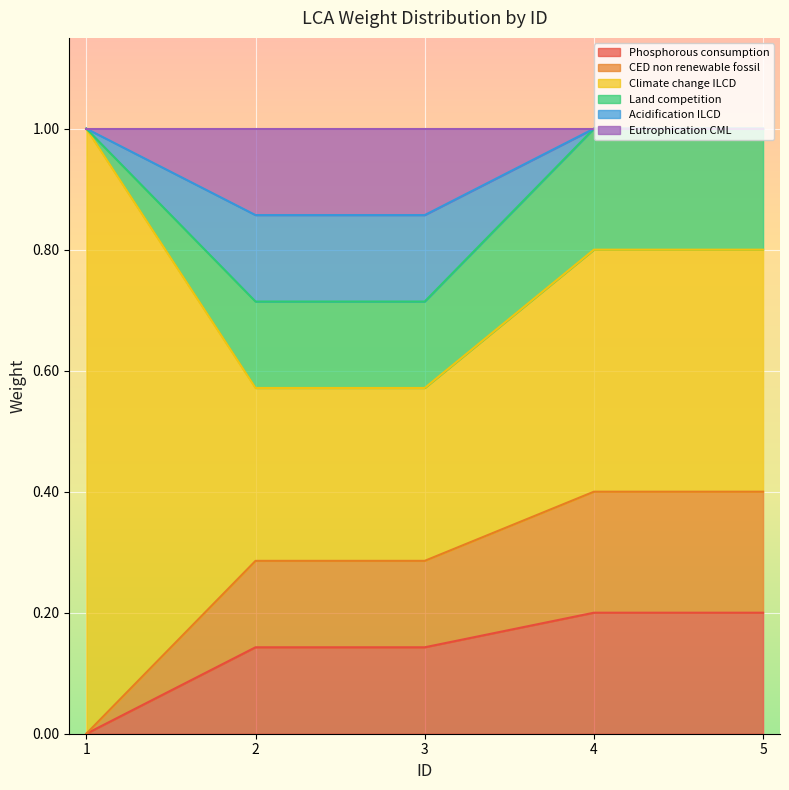

True or false: CED non renewable fossil has more than 1 interior local peaks.

False